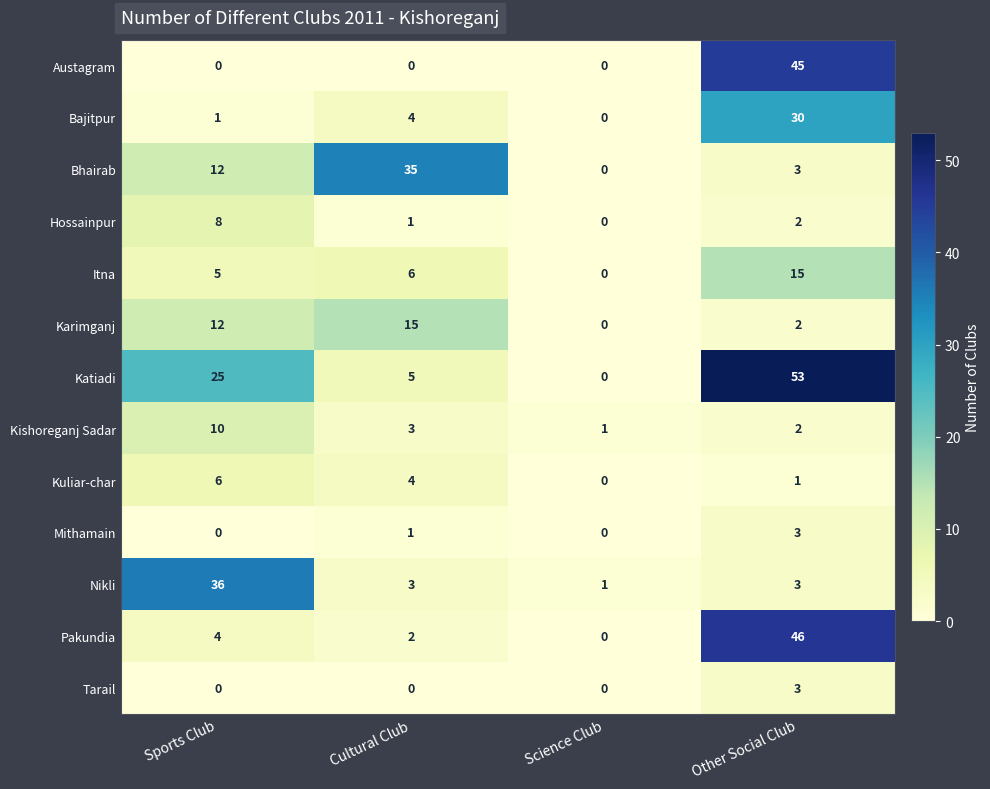

What is the maximum value shown in the chart?

53